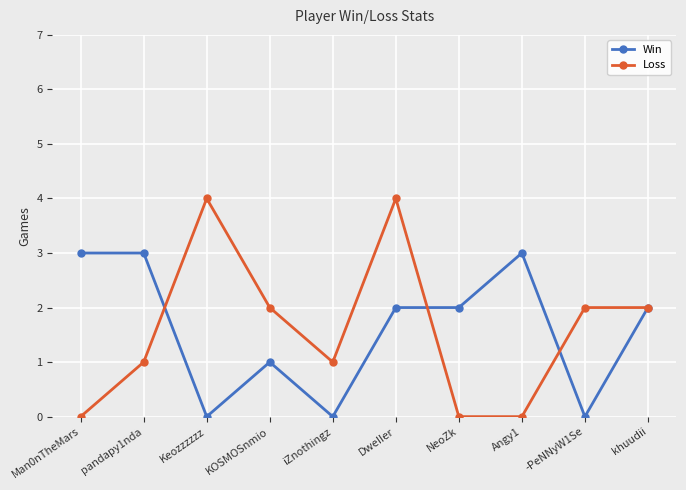

How many distinct data groups are displayed?

2